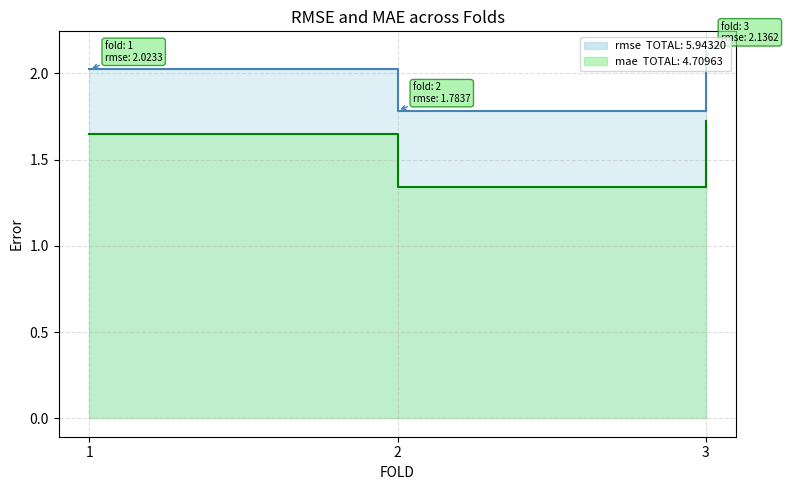

True or false: rmse has a value of 3.3 at 1.

False